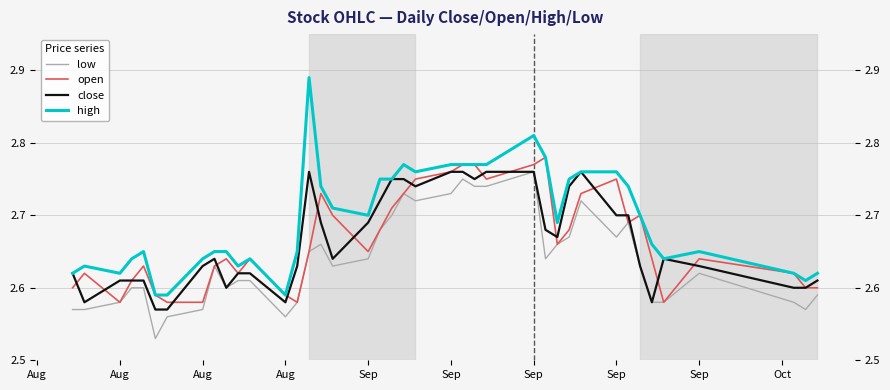

Is it true that close equals 1.4 at Aug?

False